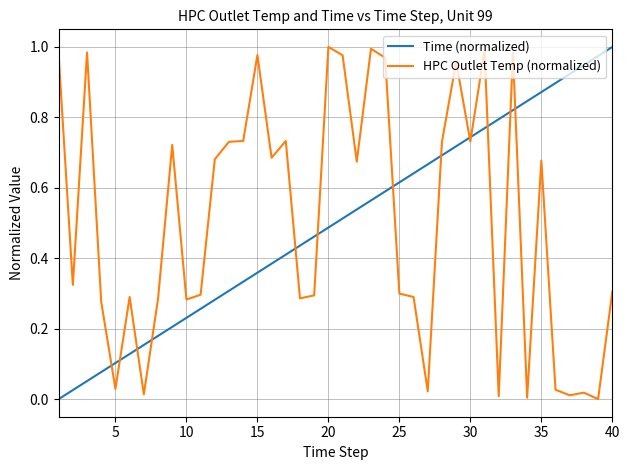

Which series ends up on top after the final intersection of Time (normalized) and HPC Outlet Temp (normalized)?

Time (normalized)